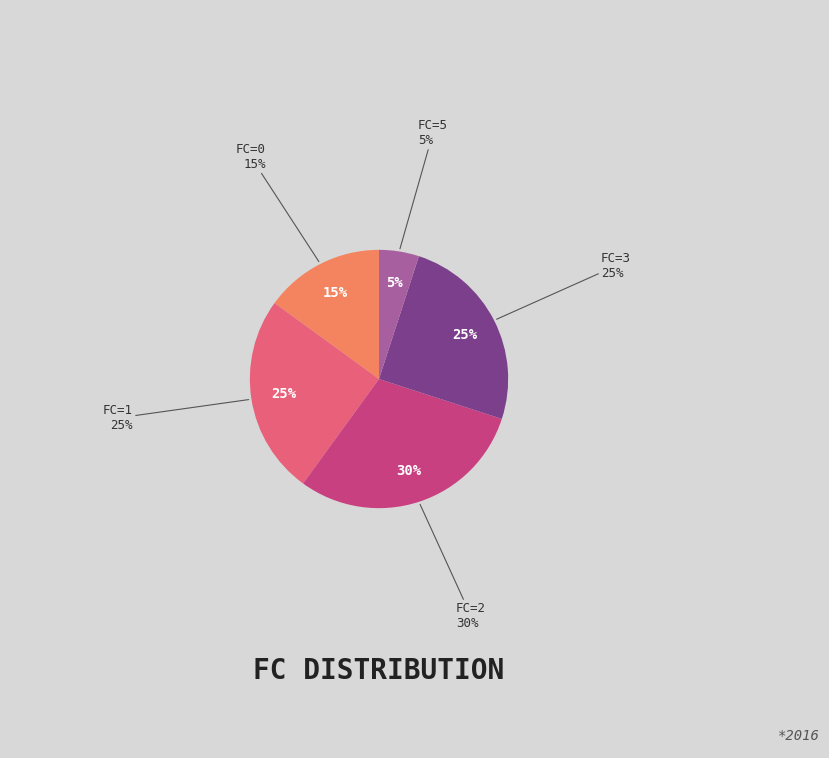

Is it true that FC=2 is 8% of the pie?

False